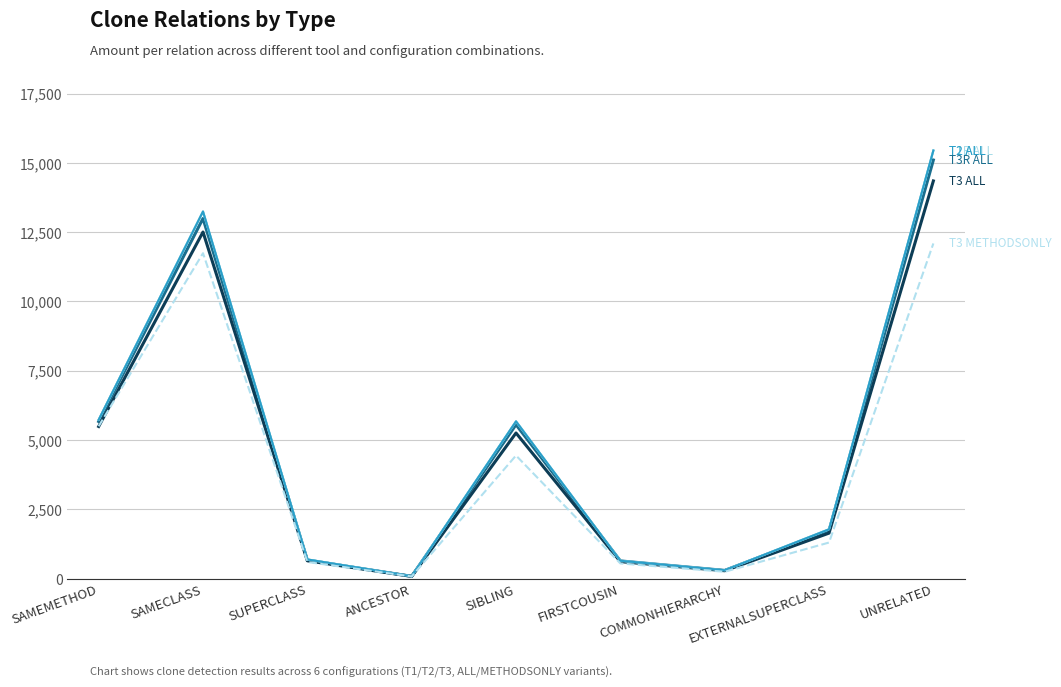

Is this an area chart (filled region under the line)?

No